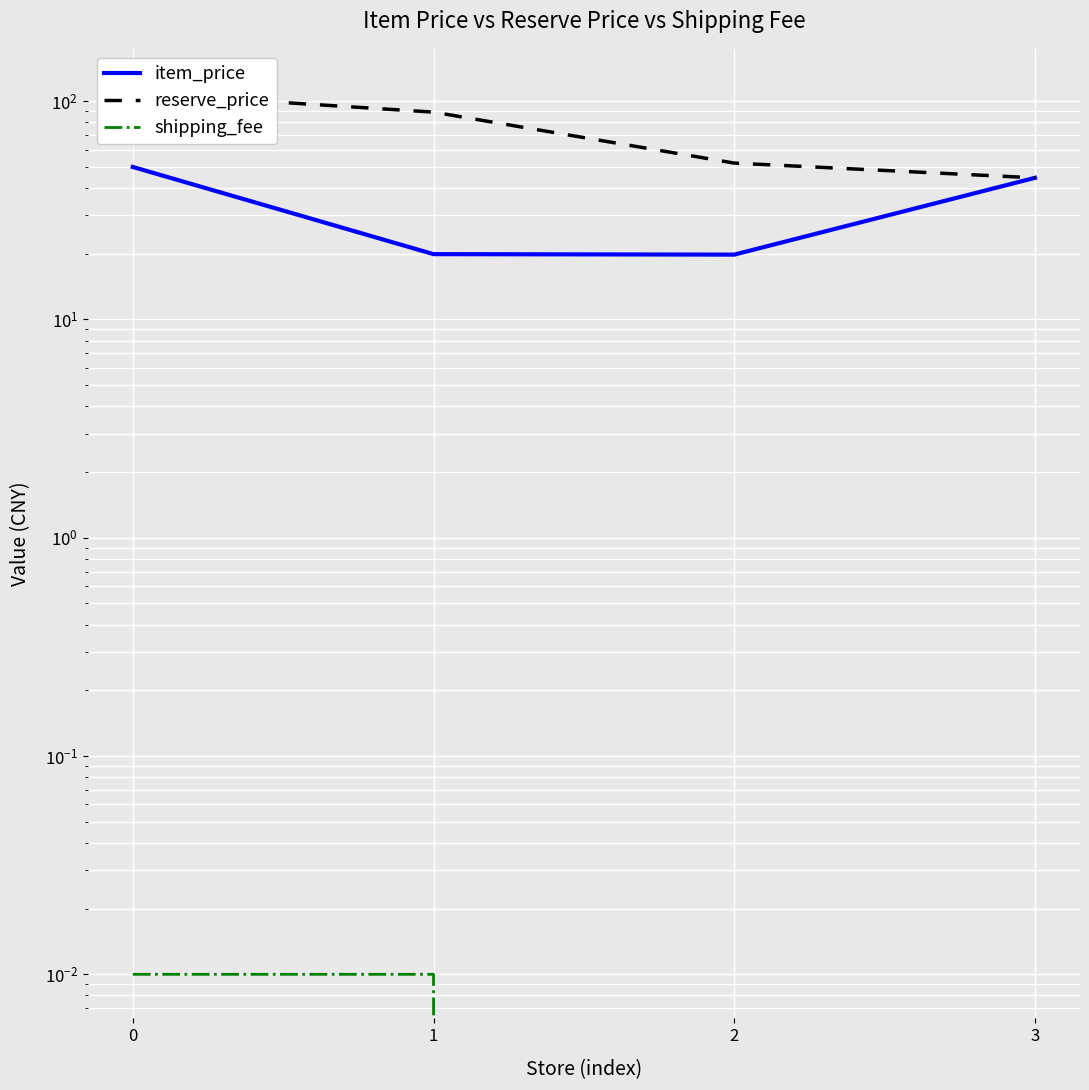

At how many categories does at least one series exceed 78?

2